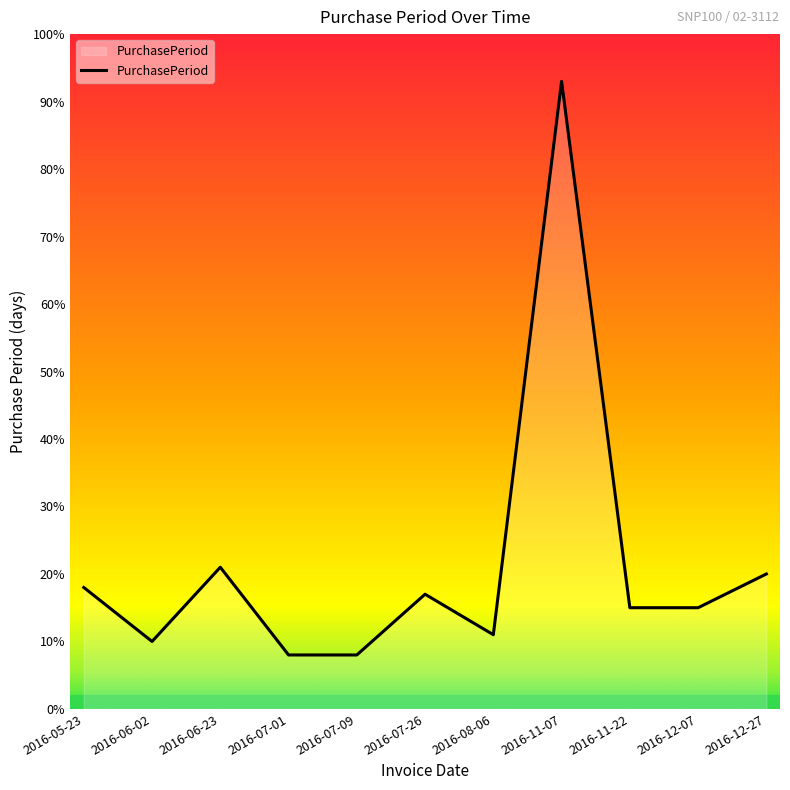

Does the chart display data point markers on the line(s)?

No